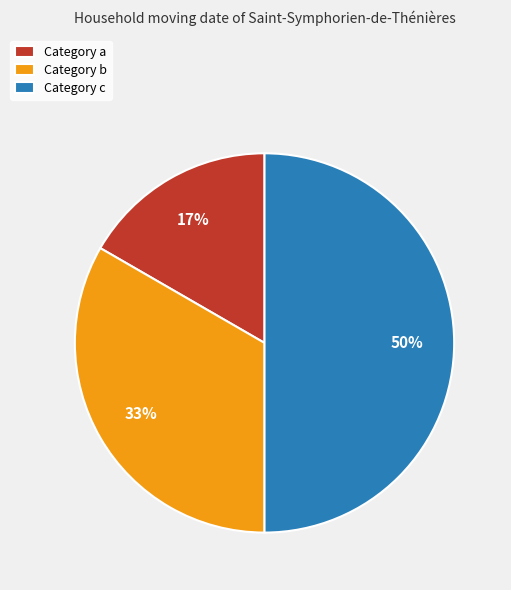

True or false: Category c accounts for 58% of the total.

False